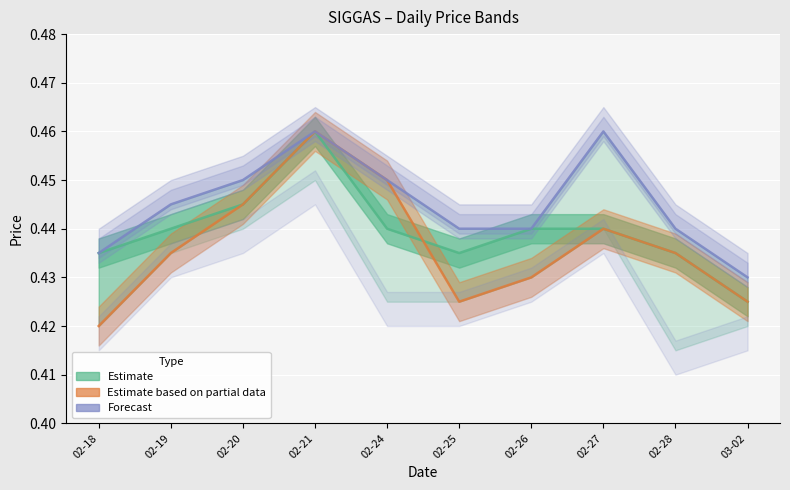

Count the high (Forecast) values in the range 0 to 1.

10